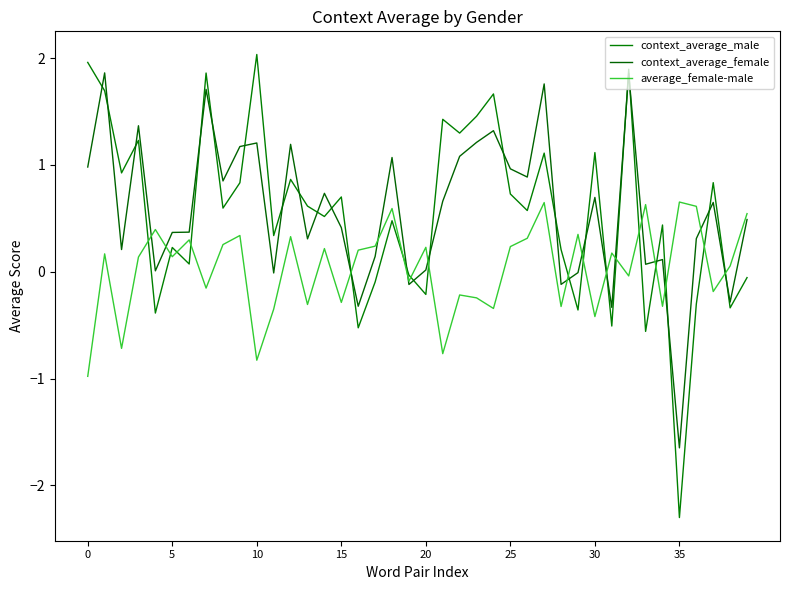

At which category does the chart reach its minimum across all series?

35